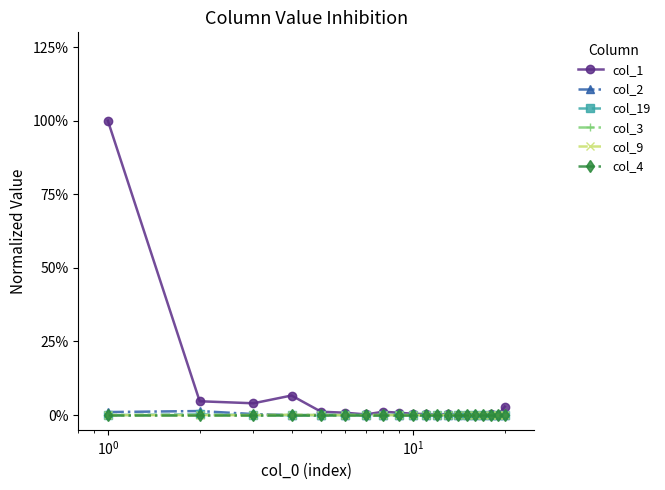

Which series has the largest range (max minus min)?

col_1